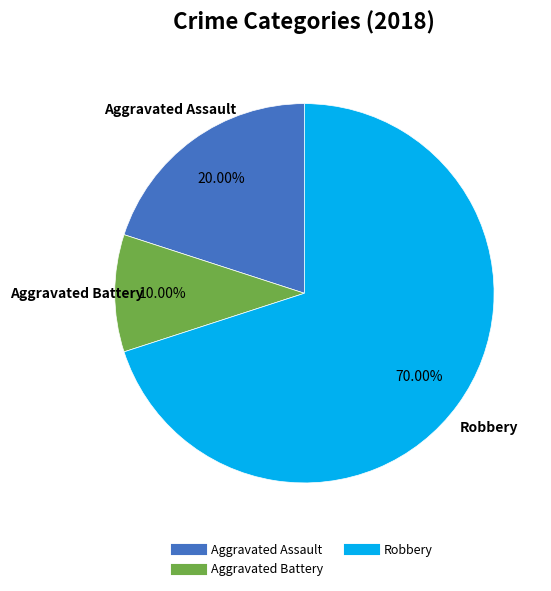

Does any single category account for the majority?

Yes